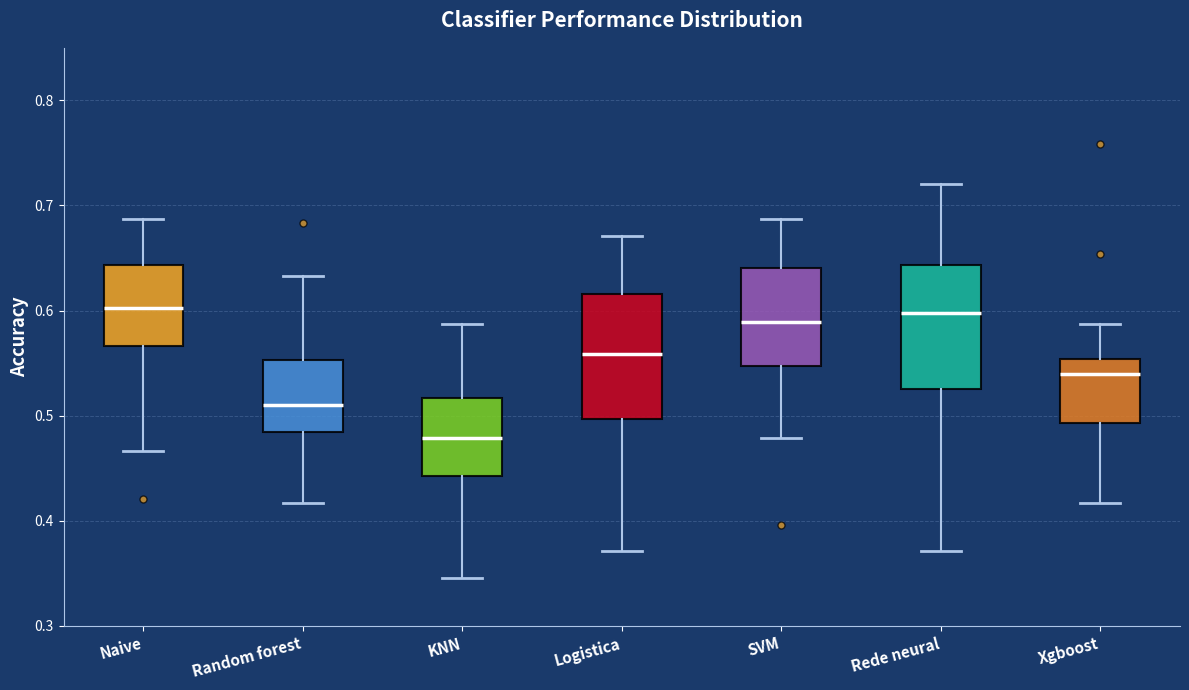

Reading left to right, transcribe this box plot: for each box, give where its median line is, the range the box spans, and where its two whiskers end, as read against the y-axis. The values are not printed on the chart, so give them approximately, as read against the axis.

Naive: median 0.60, box 0.57 to 0.64, whiskers 0.47 to 0.69
Random forest: median 0.51, box 0.48 to 0.55, whiskers 0.42 to 0.63
KNN: median 0.48, box 0.44 to 0.52, whiskers 0.35 to 0.59
Logistica: median 0.56, box 0.50 to 0.62, whiskers 0.37 to 0.67
SVM: median 0.59, box 0.55 to 0.64, whiskers 0.48 to 0.69
Rede neural: median 0.60, box 0.53 to 0.64, whiskers 0.37 to 0.72
Xgboost: median 0.54, box 0.49 to 0.55, whiskers 0.42 to 0.59